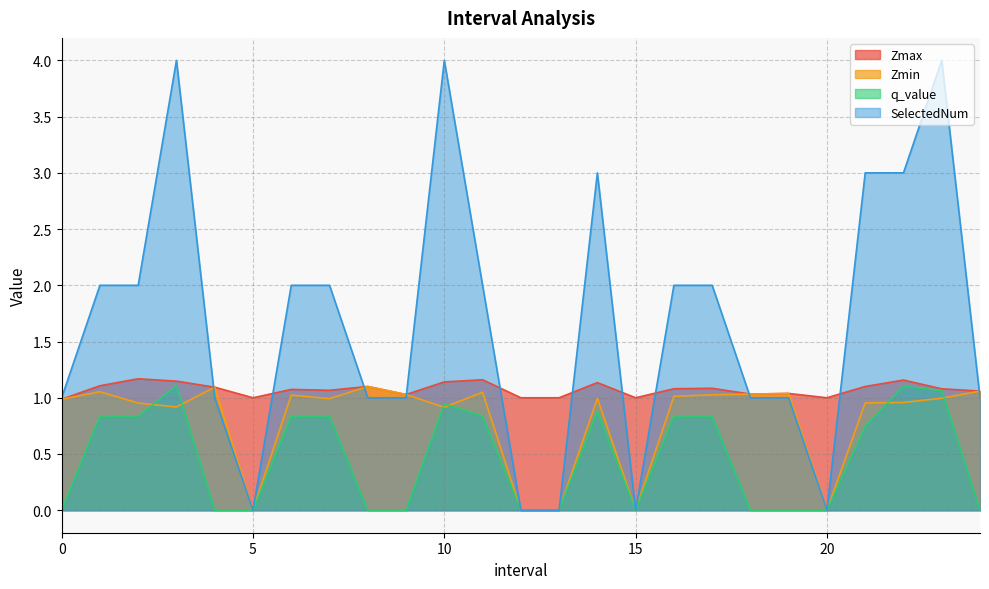

Reading right to left, transcribe all the data shown in this chart.

Zmax: 24=1.1	23=1.1	22=1.2	21=1.1	20=1.0	19=1.0	18=1.0	17=1.1	16=1.1	15=1.0	14=1.1	13=1.0	12=1.0	11=1.2	10=1.1	9=1.0	8=1.1	7=1.1	6=1.1	5=1.0	4=1.1	3=1.1	2=1.2	1=1.1	0=1.0
Zmin: 24=1.1	23=1.0	22=1.0	21=1.0	20=0.0	19=1.0	18=1.0	17=1.0	16=1.0	15=0.0	14=1.0	13=0.0	12=0.0	11=1.0	10=0.9	9=1.0	8=1.1	7=1.0	6=1.0	5=0.0	4=1.1	3=0.9	2=1.0	1=1.1	0=1.0
q_value: 24=-0.0	23=1.1	22=1.1	21=0.7	20=0.0	19=-0.0	18=-0.0	17=0.8	16=0.8	15=0.0	14=0.9	13=0.0	12=0.0	11=0.8	10=0.9	9=-0.0	8=-0.0	7=0.8	6=0.8	5=0.0	4=-0.0	3=1.1	2=0.8	1=0.8	0=-0.0
SelectedNum: 24=1.0	23=4.0	22=3.0	21=3.0	20=0.0	19=1.0	18=1.0	17=2.0	16=2.0	15=0.0	14=3.0	13=0.0	12=0.0	11=2.0	10=4.0	9=1.0	8=1.0	7=2.0	6=2.0	5=0.0	4=1.0	3=4.0	2=2.0	1=2.0	0=1.0